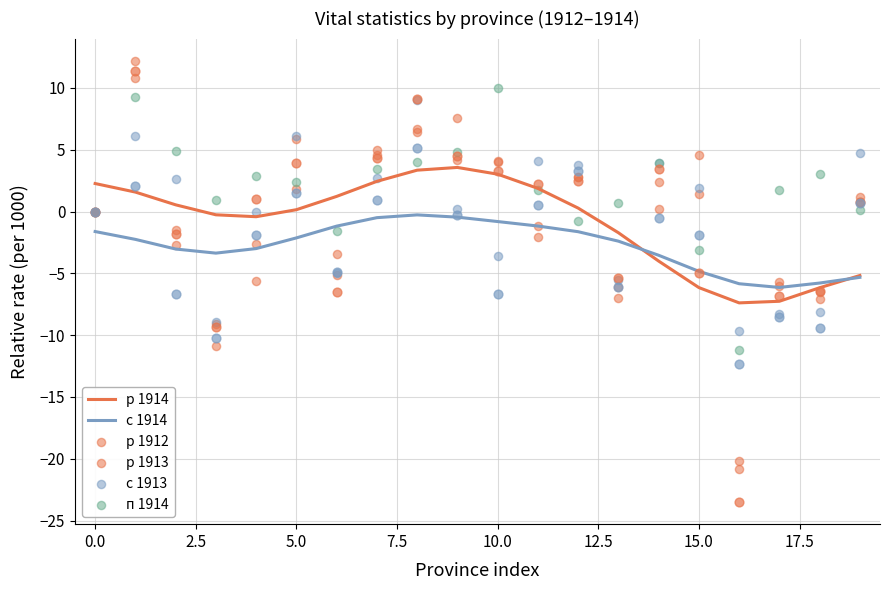

What are all the series names shown in the legend?

р 1914, с 1914, р 1912, р 1913, с 1913, п 1914